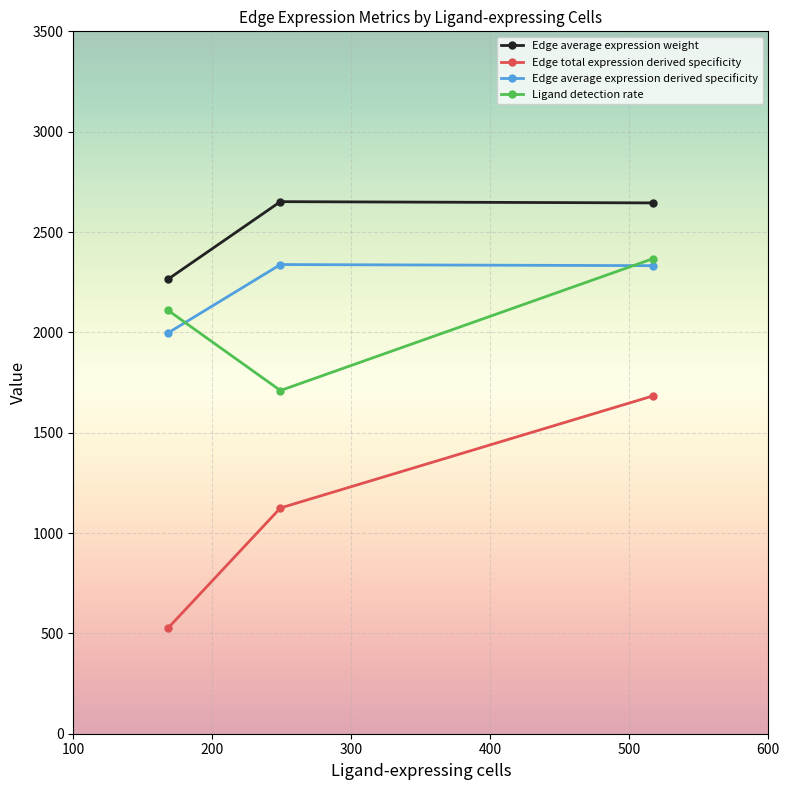

What is the minimum value for Ligand detection rate?

1710.2